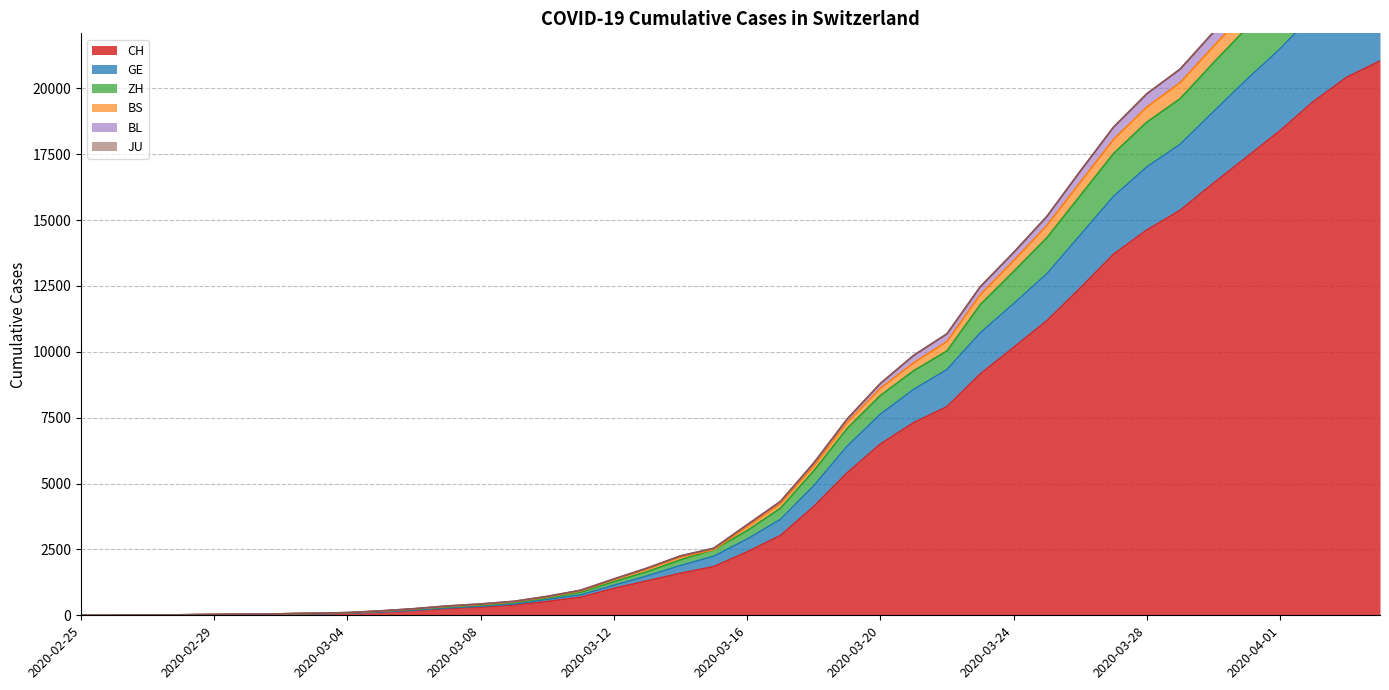

List the labels in order of BS value, smallest first.

2020-02-25, 2020-02-26, 2020-02-27, 2020-02-28, 2020-02-29, 2020-03-01, 2020-03-02, 2020-03-03, 2020-03-04, 2020-03-05, 2020-03-06, 2020-03-07, 2020-03-08, 2020-03-09, 2020-03-10, 2020-03-11, 2020-03-12, 2020-03-13, 2020-03-14, 2020-03-15, 2020-03-16, 2020-03-17, 2020-03-18, 2020-03-19, 2020-03-20, 2020-03-21, 2020-03-22, 2020-03-23, 2020-03-24, 2020-03-25, 2020-03-26, 2020-03-27, 2020-03-28, 2020-03-29, 2020-03-30, 2020-03-31, 2020-04-01, 2020-04-02, 2020-04-03, 2020-04-04